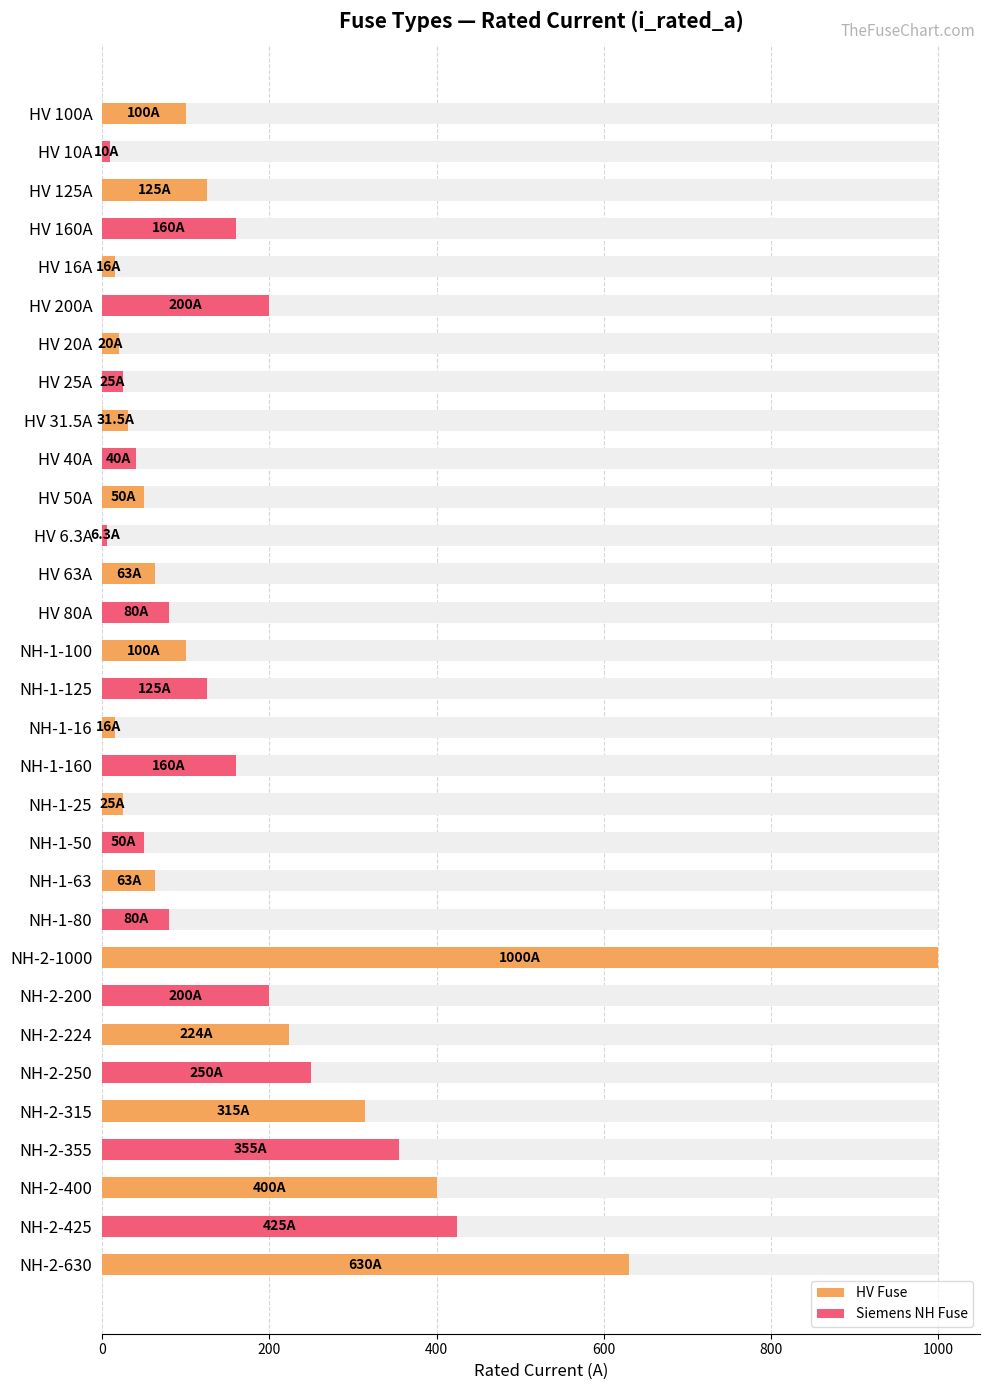

What is the minimum value shown in the chart?

6.3